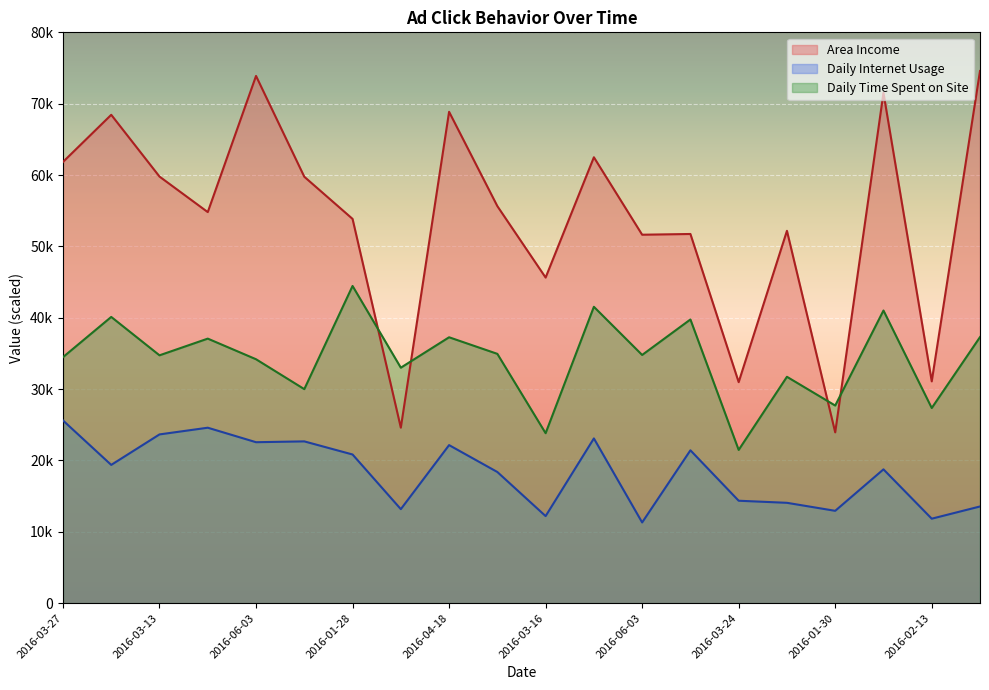

True or false: Area Income and Daily Internet Usage intersect in this chart.

False